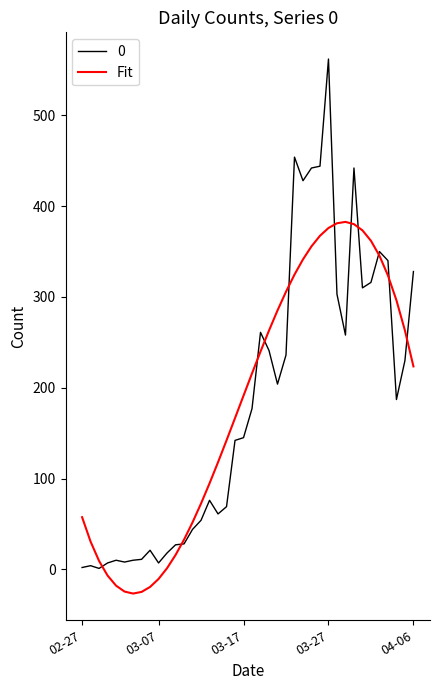

What is the maximum value for 0?

562.0